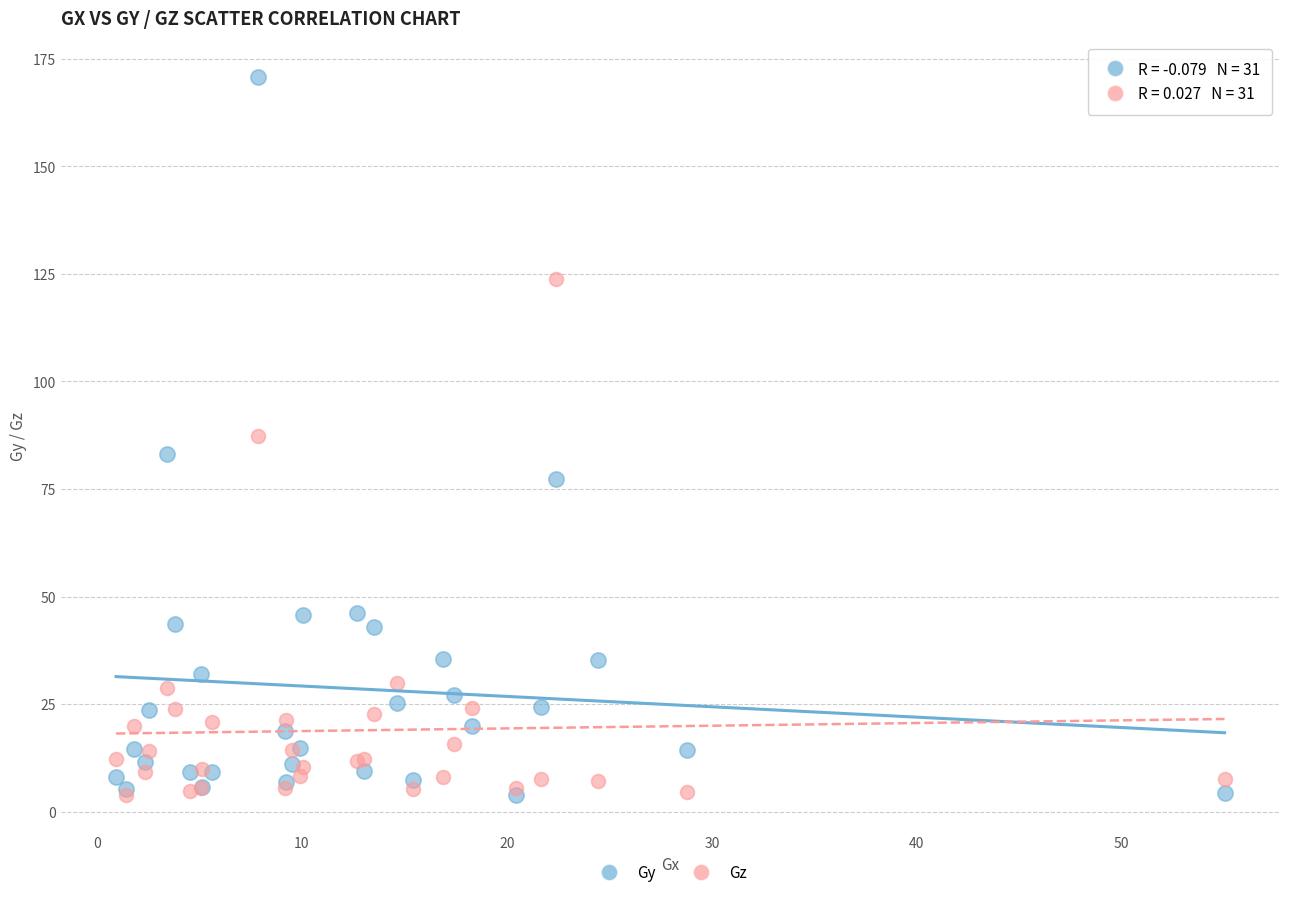

In the Gz series, what Y value is closest to 63?

87.3